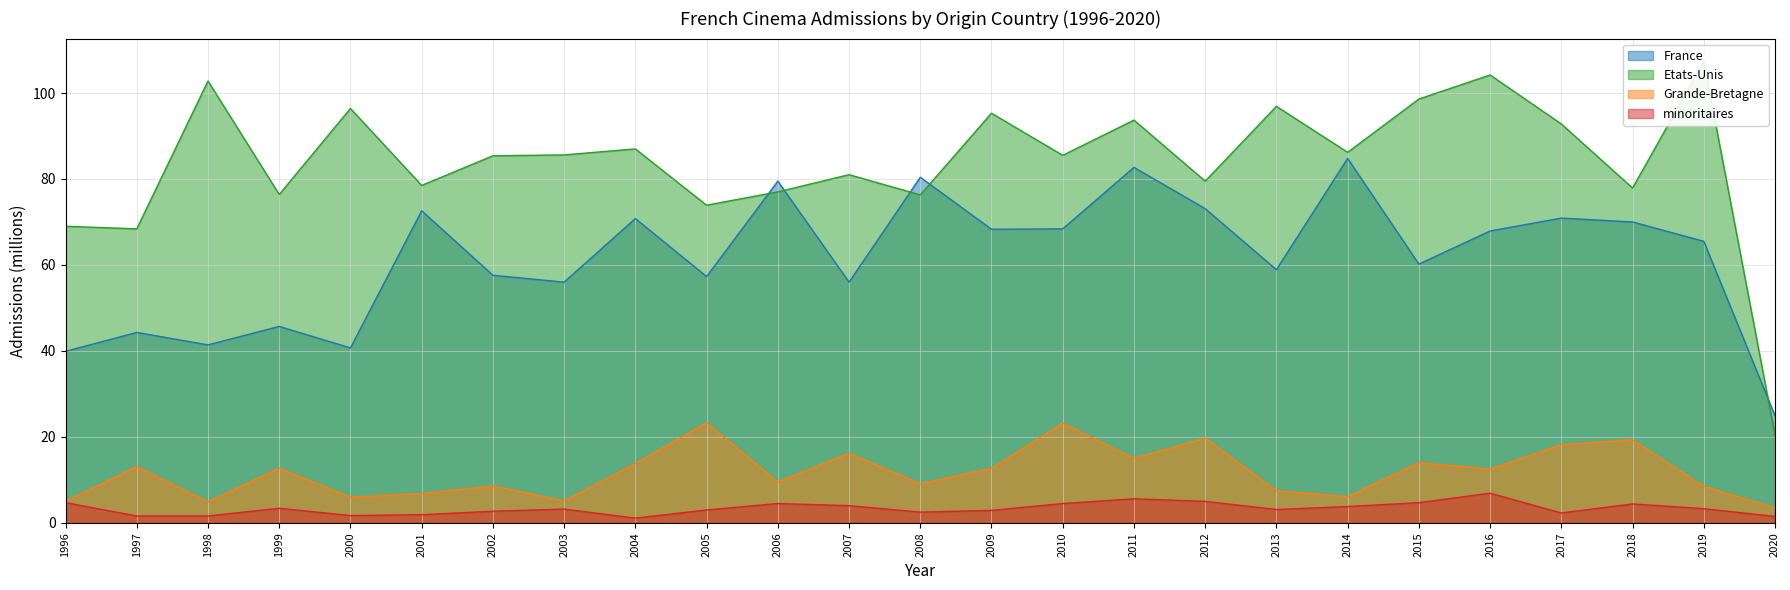

Reading left to right, what are all the values shown in this chart?

France: 39.9	44.3	41.4	45.7	40.7	72.6	57.6	56.0	70.8	57.3	79.5	56.0	80.4	68.3	68.4	82.7	73.1	58.9	84.8	60.2	67.9	70.9	70.0	65.5	24.9
Etats-Unis: 69.0	68.4	102.8	76.4	96.4	78.5	85.4	85.6	87.0	73.9	77.0	81.0	76.3	95.3	85.5	93.7	79.5	96.9	86.2	98.6	104.2	92.8	77.9	107.3	20.4
Grande-Bretagne: 5.0	13.1	4.9	12.7	6.0	6.8	8.6	5.1	13.8	23.3	9.5	16.2	9.1	12.7	23.2	15.0	19.7	7.5	6.1	14.0	12.5	18.2	19.3	8.5	3.5
minoritaires: 4.7	1.6	1.6	3.4	1.7	1.9	2.7	3.2	1.1	3.0	4.5	4.0	2.5	2.9	4.5	5.6	5.0	3.1	3.8	4.7	6.9	2.3	4.4	3.3	1.5